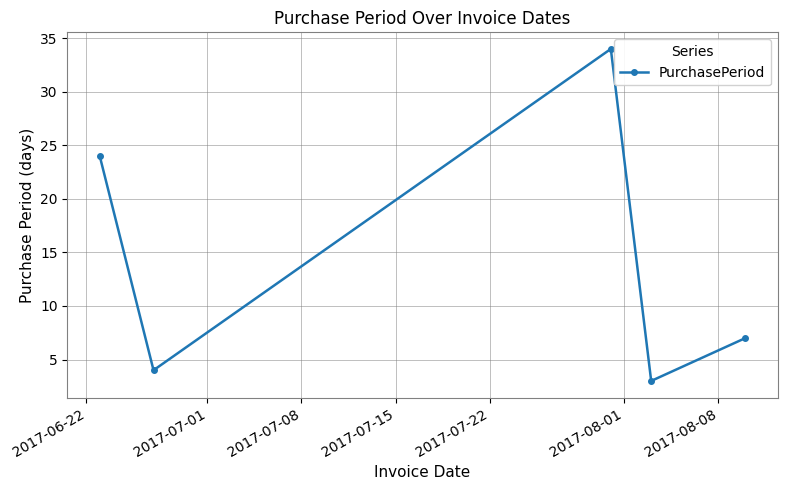

True or false: the data has more than 0 interior local peaks.

True